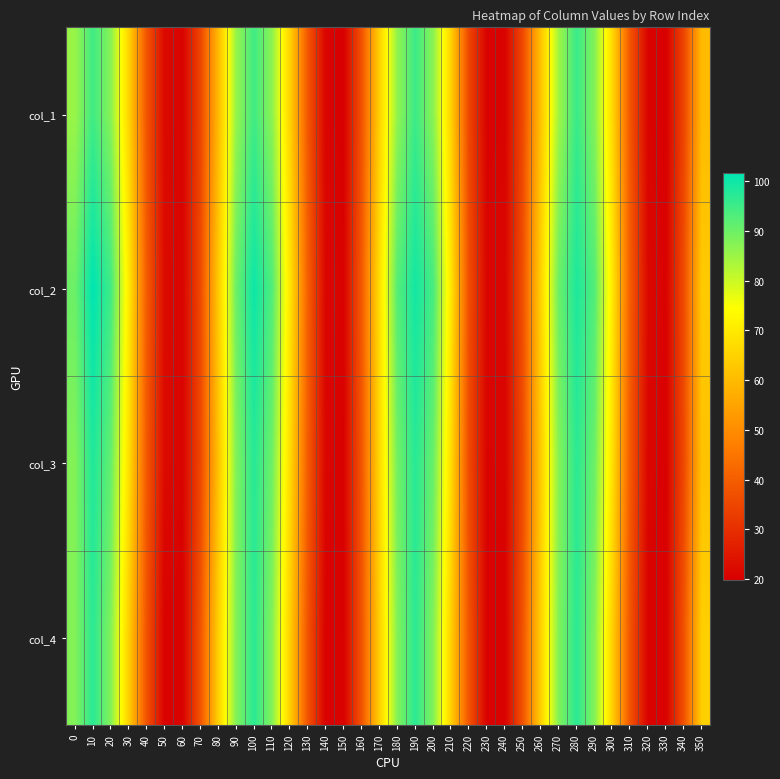

Rank the series at 250 from lowest to highest value.

col_1, col_3, col_2, col_4